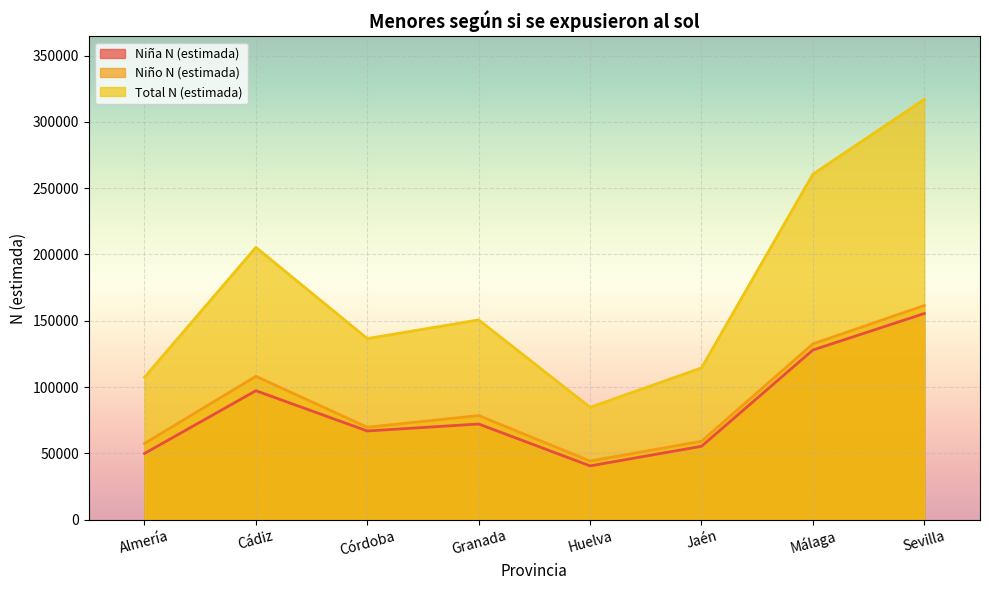

What is the approximate value of Total N (estimada) at Granada, to the nearest 50?

150650